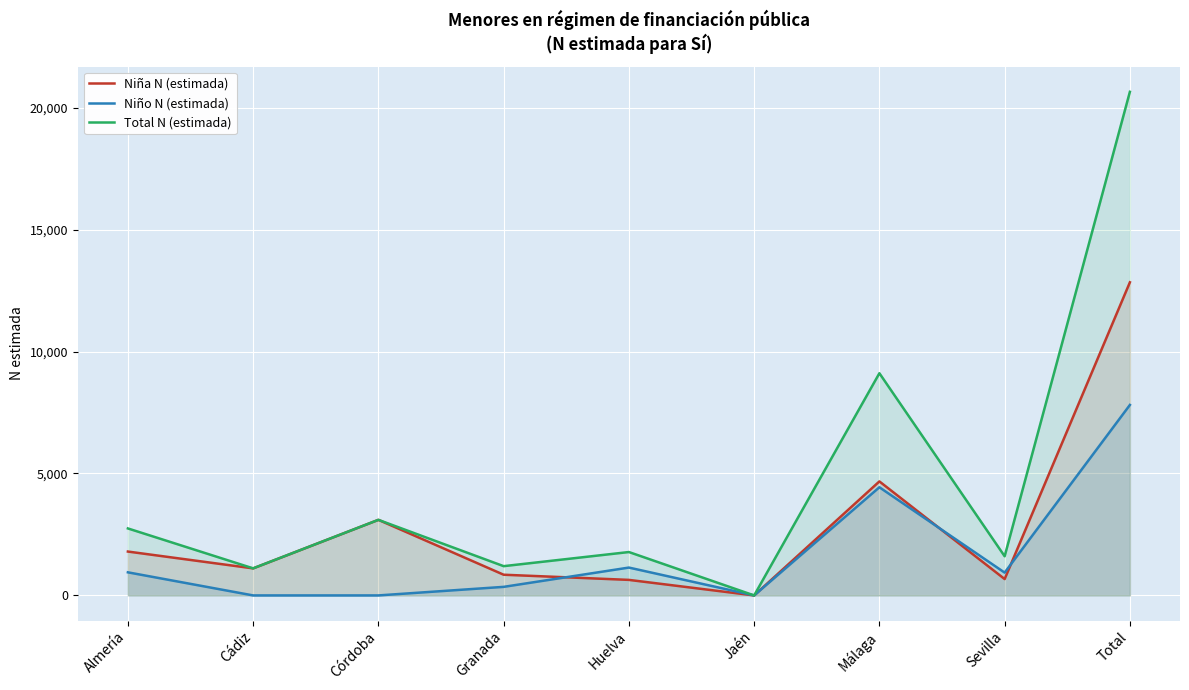

Is it true that Niña N (estimada) equals 3099 at Córdoba?

True